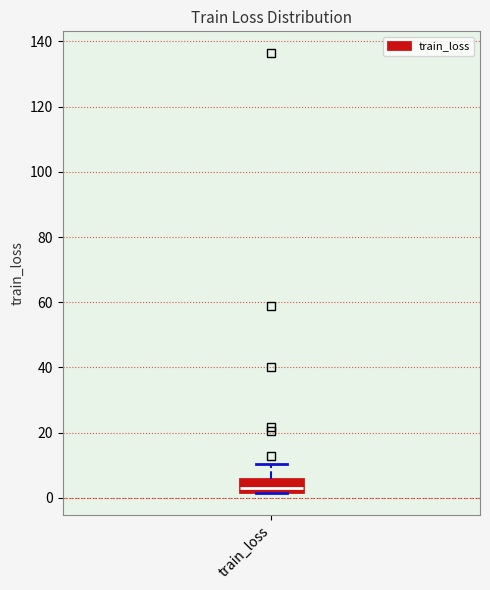

Where is the upper edge of the box for train_loss on the y-axis? The values are not printed on the chart, so give them approximately, as read against the axis.

6